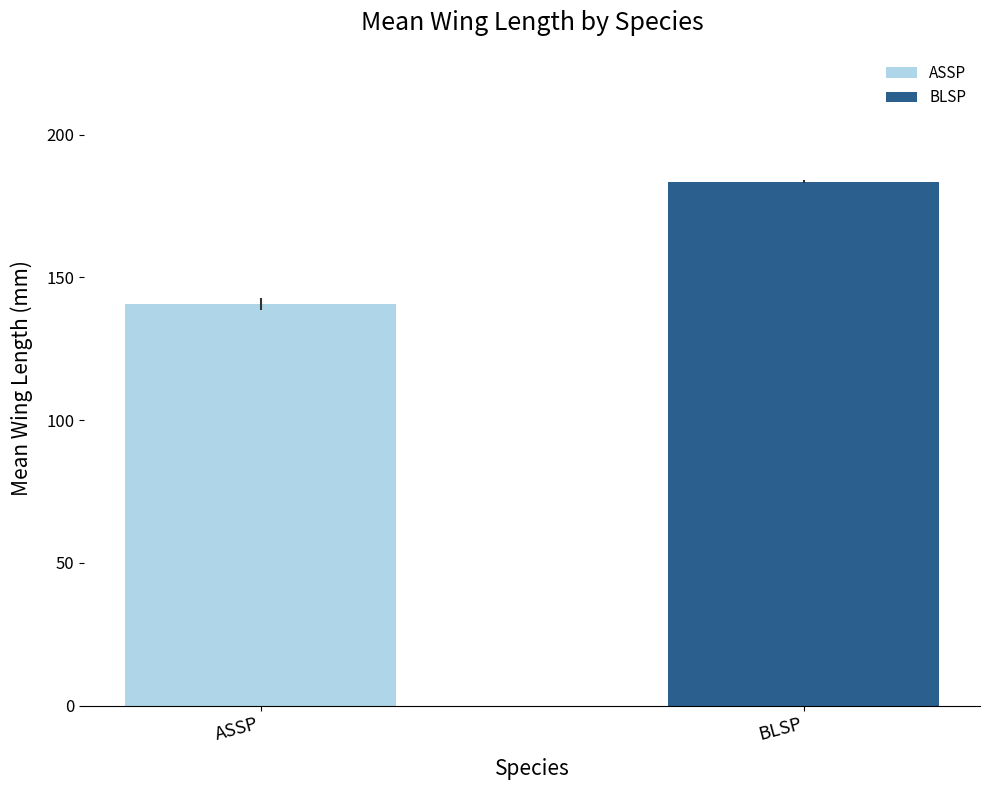

What is the lowest value of the ASSP series?

140.8